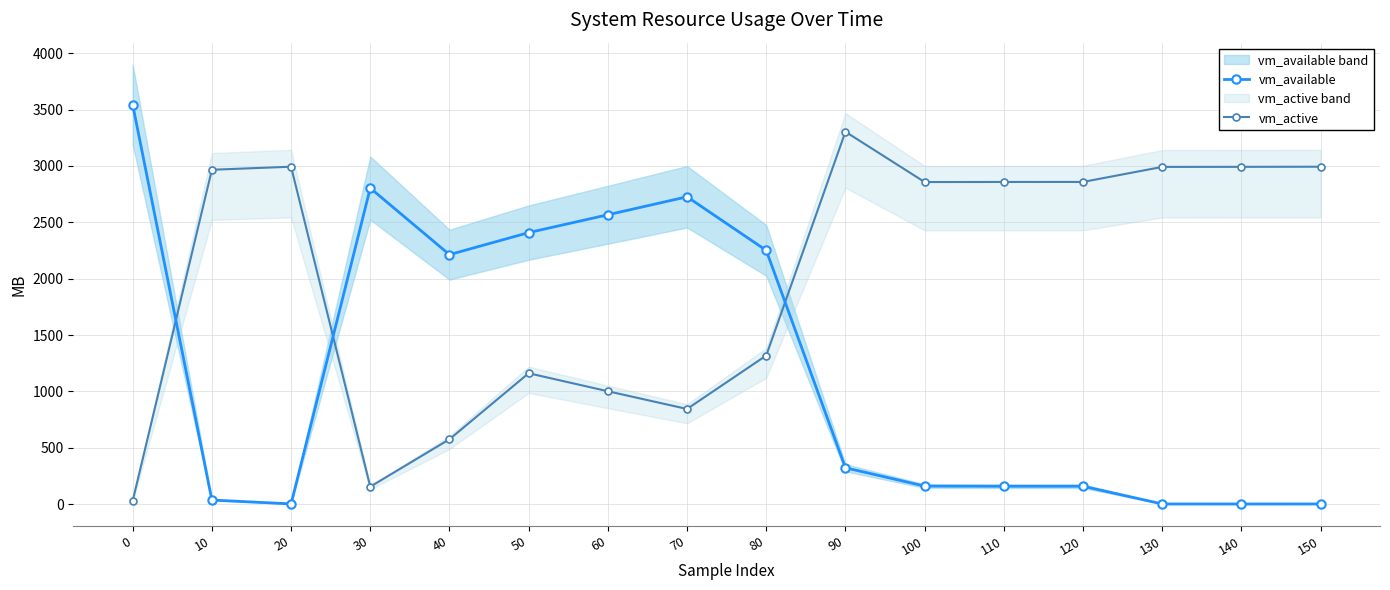

What is the highest value of the vm_active series?

3303.0